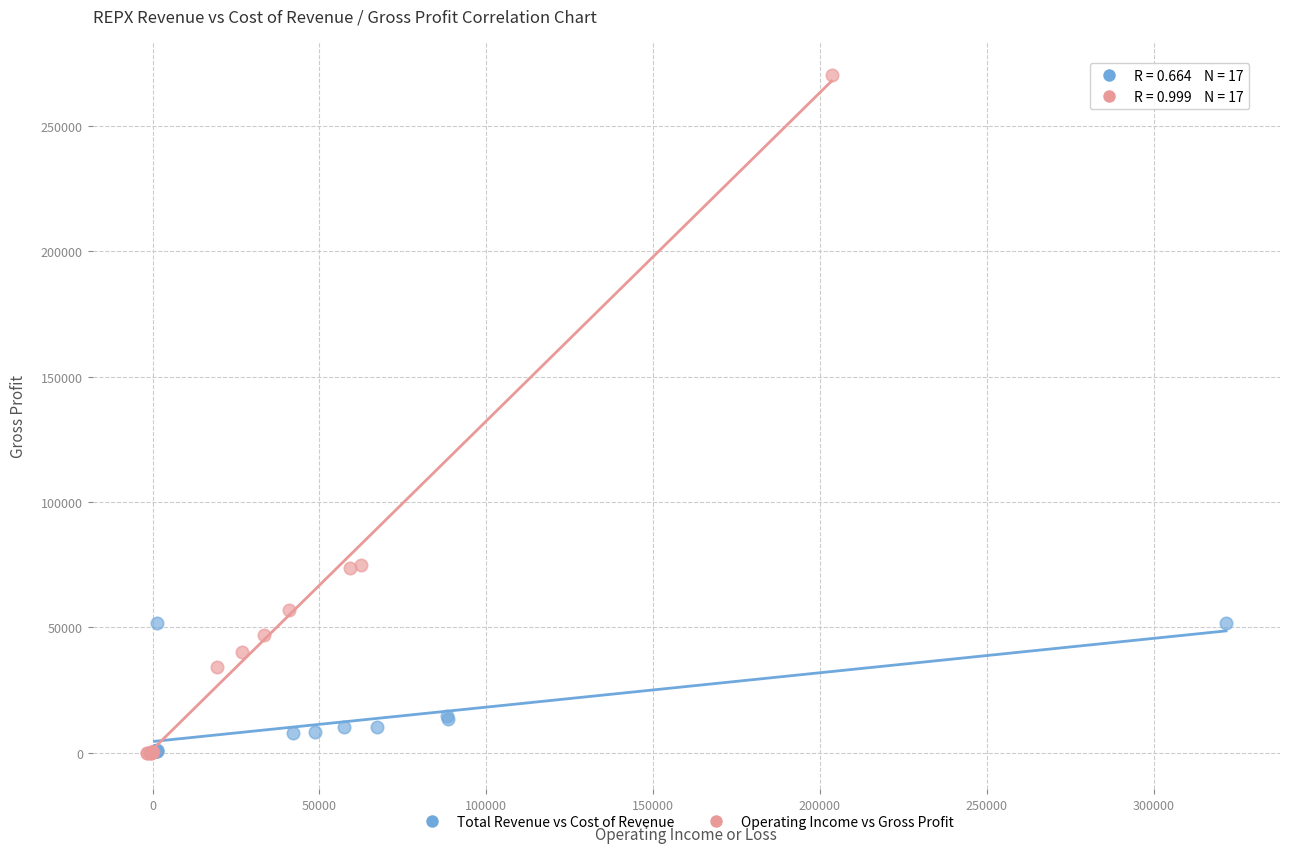

Which series contains the highest Y value?

Operating Income vs Gross Profit